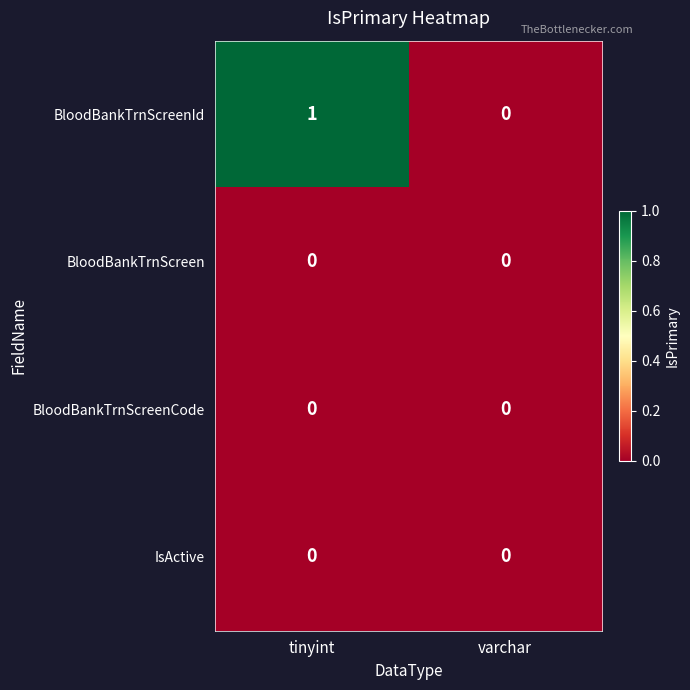

How many distinct data groups are displayed?

4